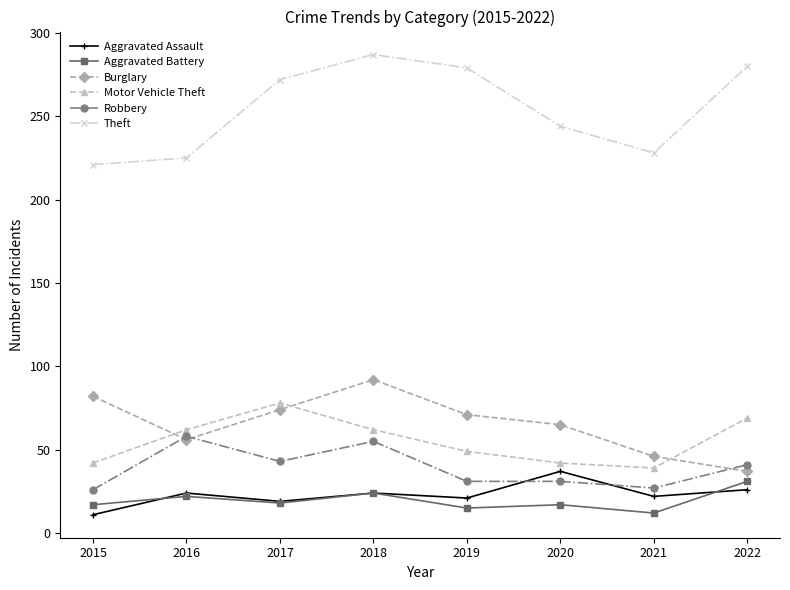

Is the value of Robbery at 2016 greater than the value of Aggravated Assault at 2016?

Yes